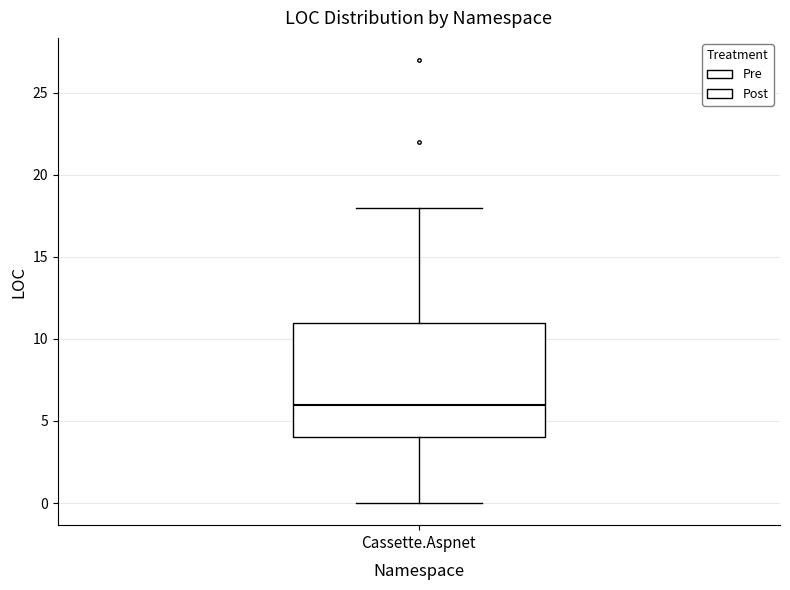

Read this box plot against the y-axis: the position of the median line, the range covered by the box, and the ends of both whiskers. The values are not printed on the chart, so give them approximately, as read against the axis.

median 6, box 4 to 11, whiskers 0 to 18